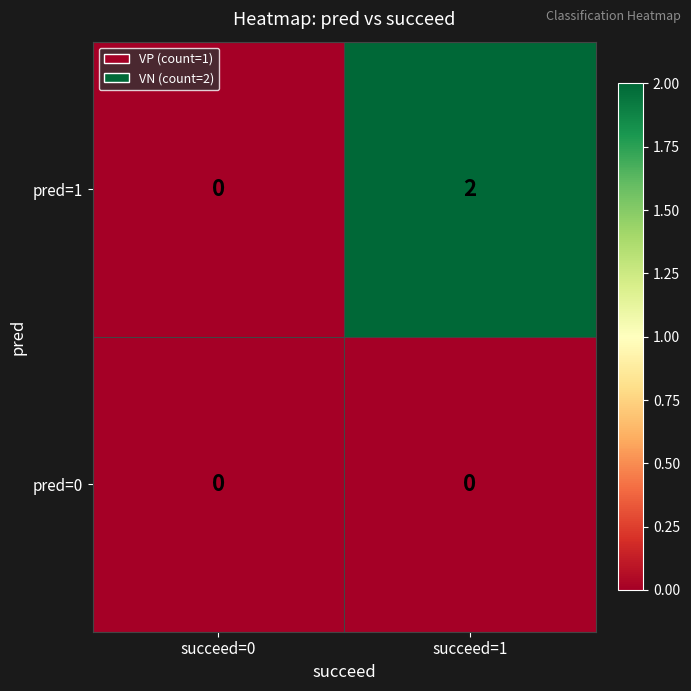

Which series has the largest total across all categories?

pred=1